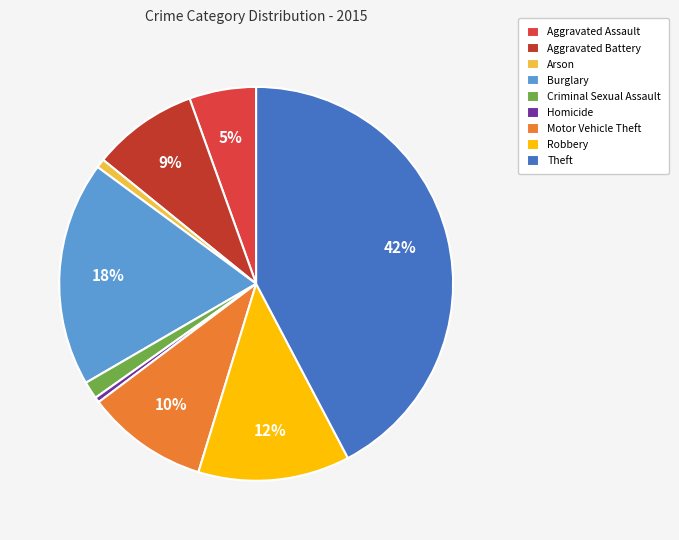

How many slices are in this pie chart?

9